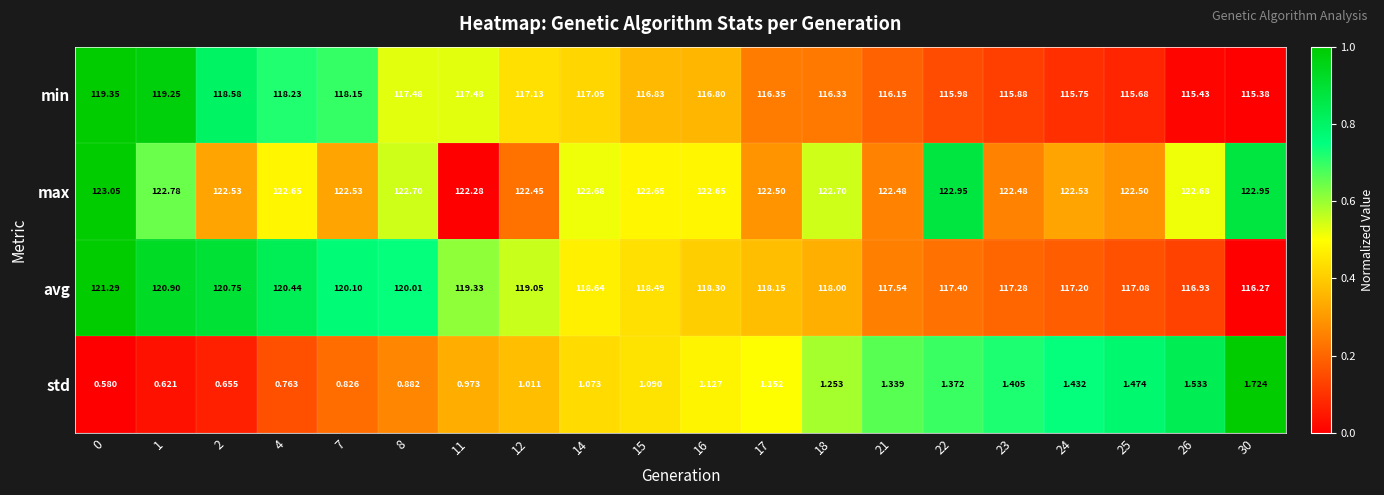

Which series has the widest spread of values?

avg